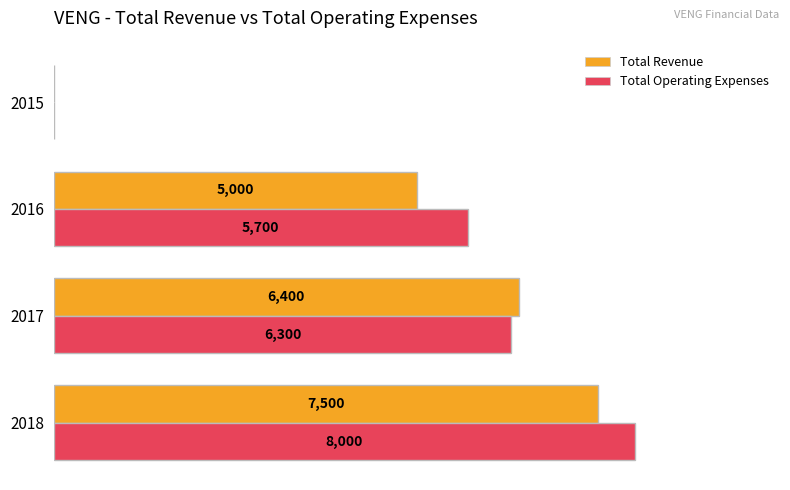

Which series has the largest total across all categories?

Total Operating Expenses